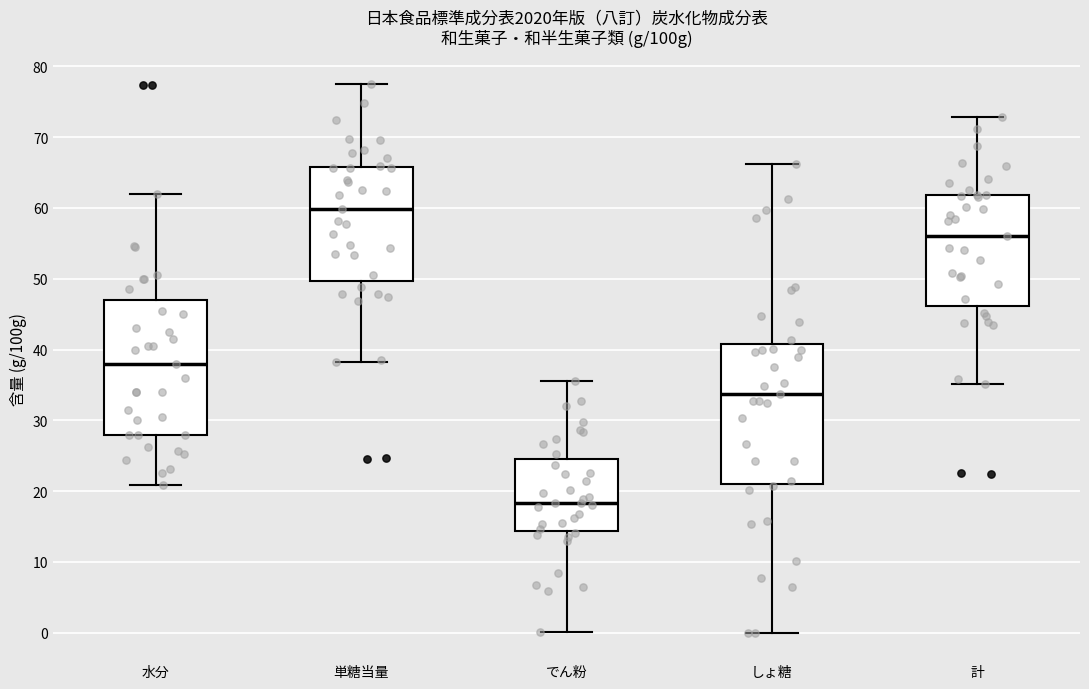

Reading left to right, transcribe this box plot: for each box, give where its median line is, the range the box spans, and where its two whiskers end, as read against the y-axis. The values are not printed on the chart, so give them approximately, as read against the axis.

水分: median 38, box 28 to 47, whiskers 21 to 62
単糖当量: median 60, box 50 to 66, whiskers 38 to 78
でん粉: median 18, box 14 to 25, whiskers 0 to 36
しょ糖: median 34, box 21 to 41, whiskers 0 to 66
計: median 56, box 46 to 62, whiskers 35 to 73